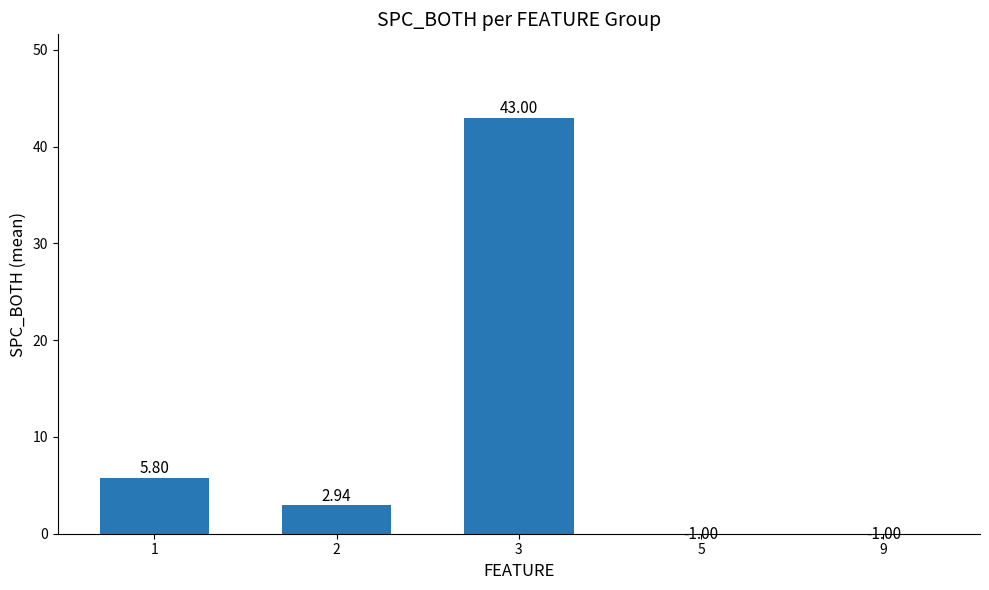

At which label is the value closest to 21?

1